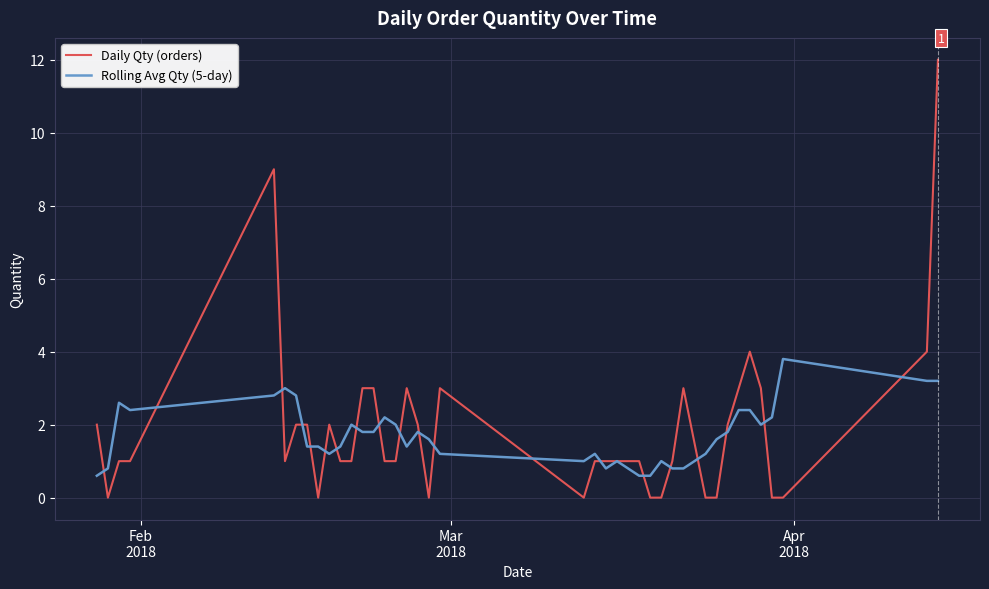

Which series has the widest spread of values?

Daily Qty (orders)